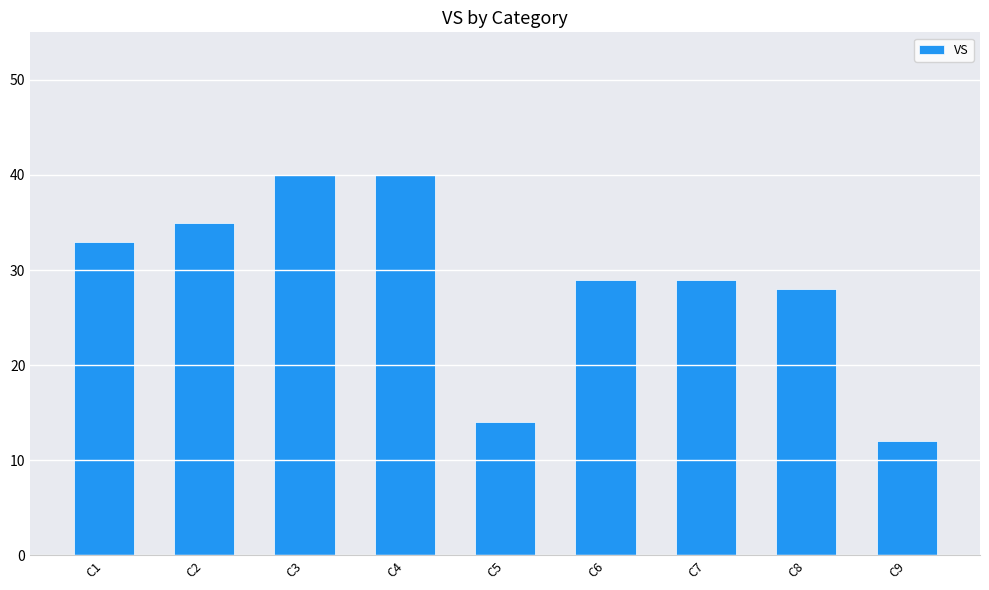

What is the greatest value displayed?

40